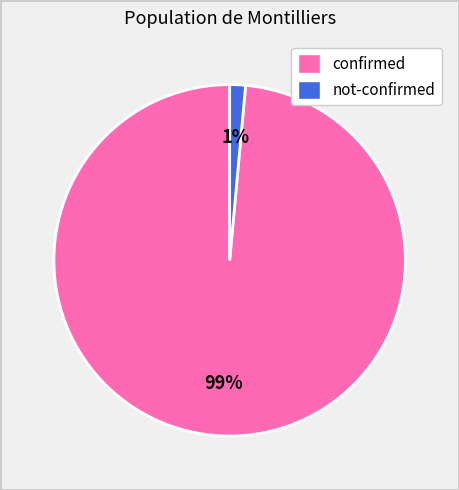

Between confirmed and not-confirmed, which is larger?

confirmed